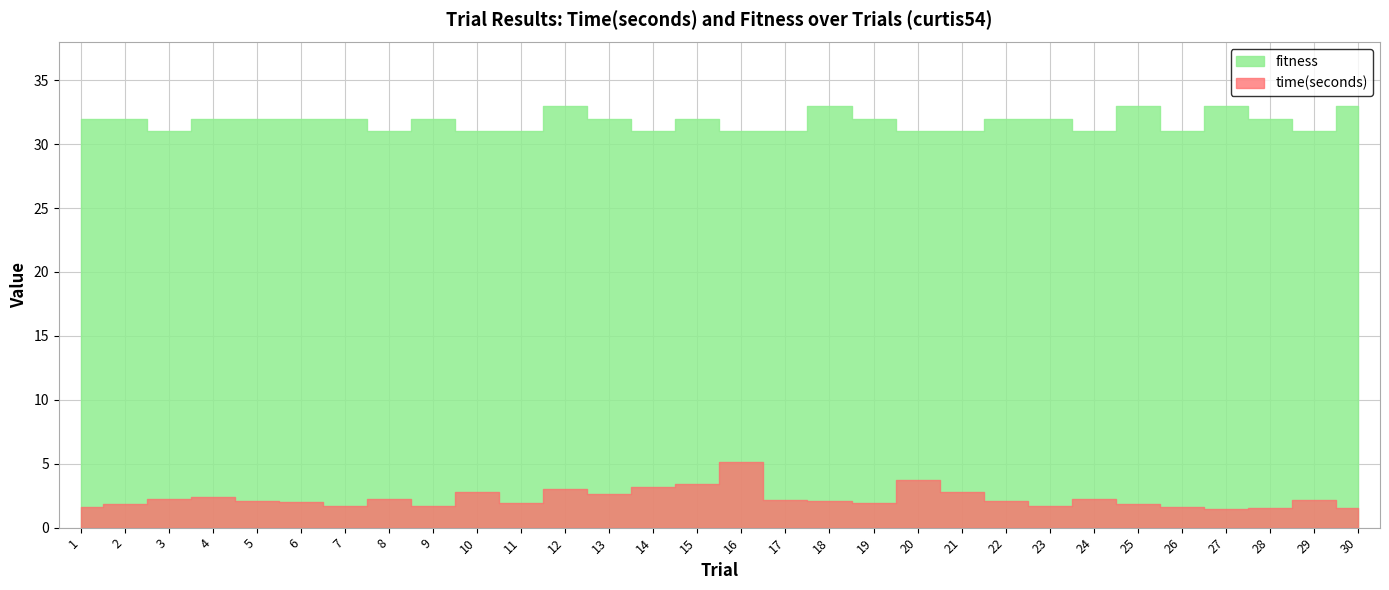

What is the value of the fitness point at the 8th from the left?

31.0